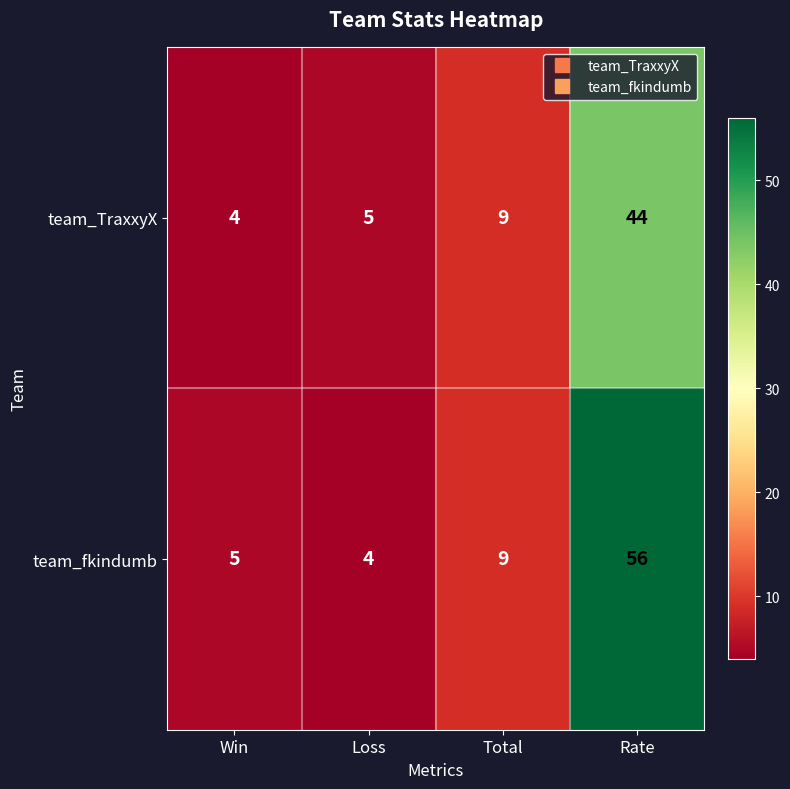

True or false: team_fkindumb has a value of 56 at Rate.

True